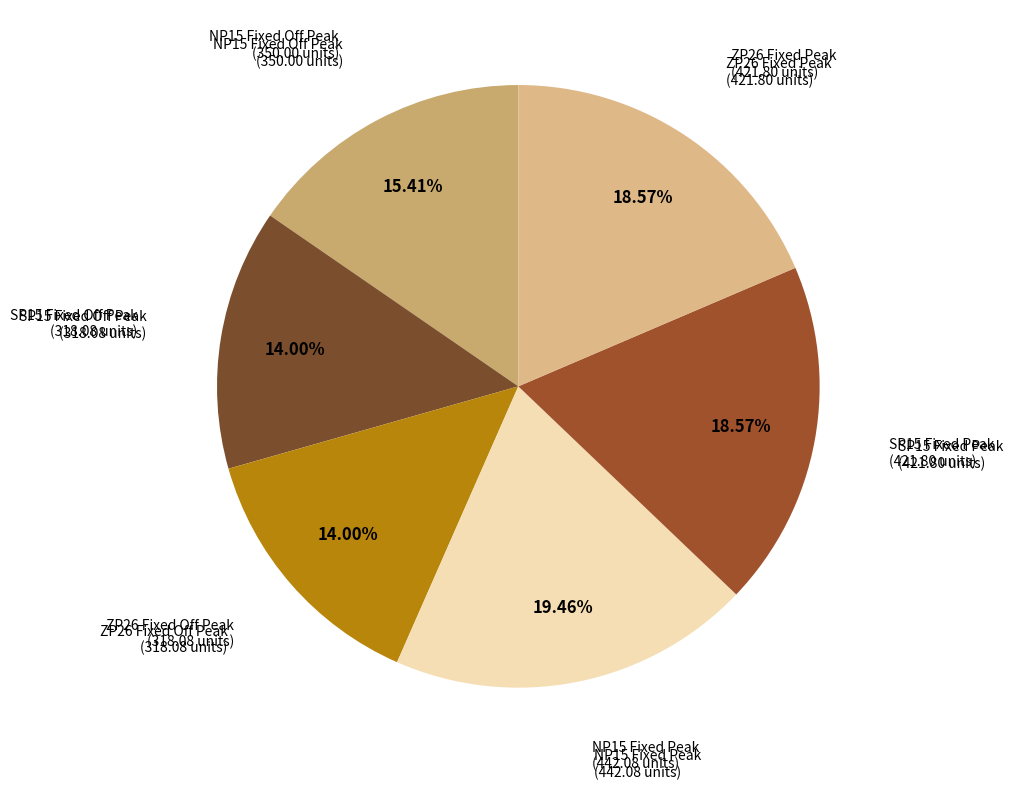

How many slices are in this pie chart?

6